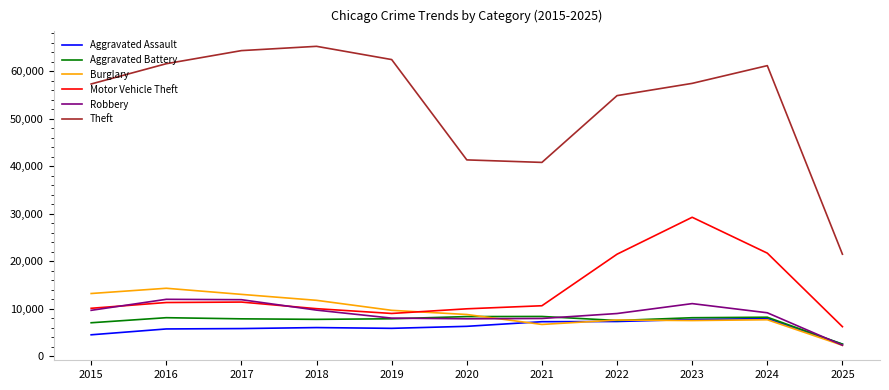

Between 2015 and 2023, which series saw the biggest shift?

Motor Vehicle Theft